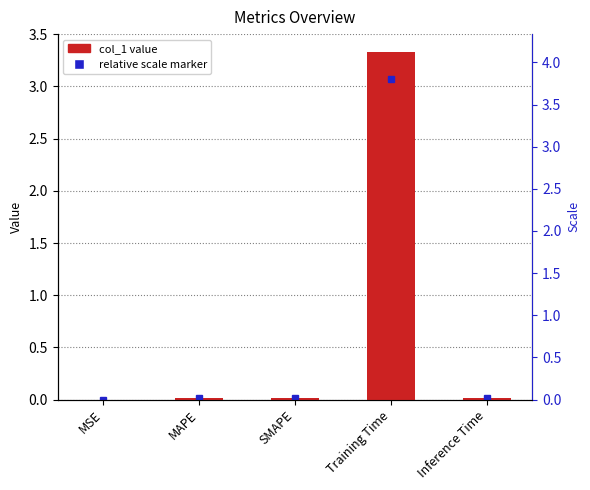

What is the difference between the maximum and minimum values?

3.3